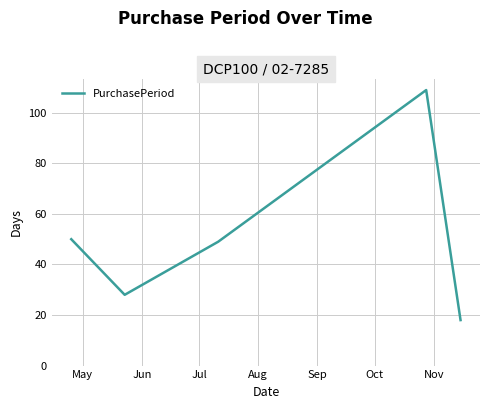

How many interior local valleys (lower than both neighbors) does the data have?

1